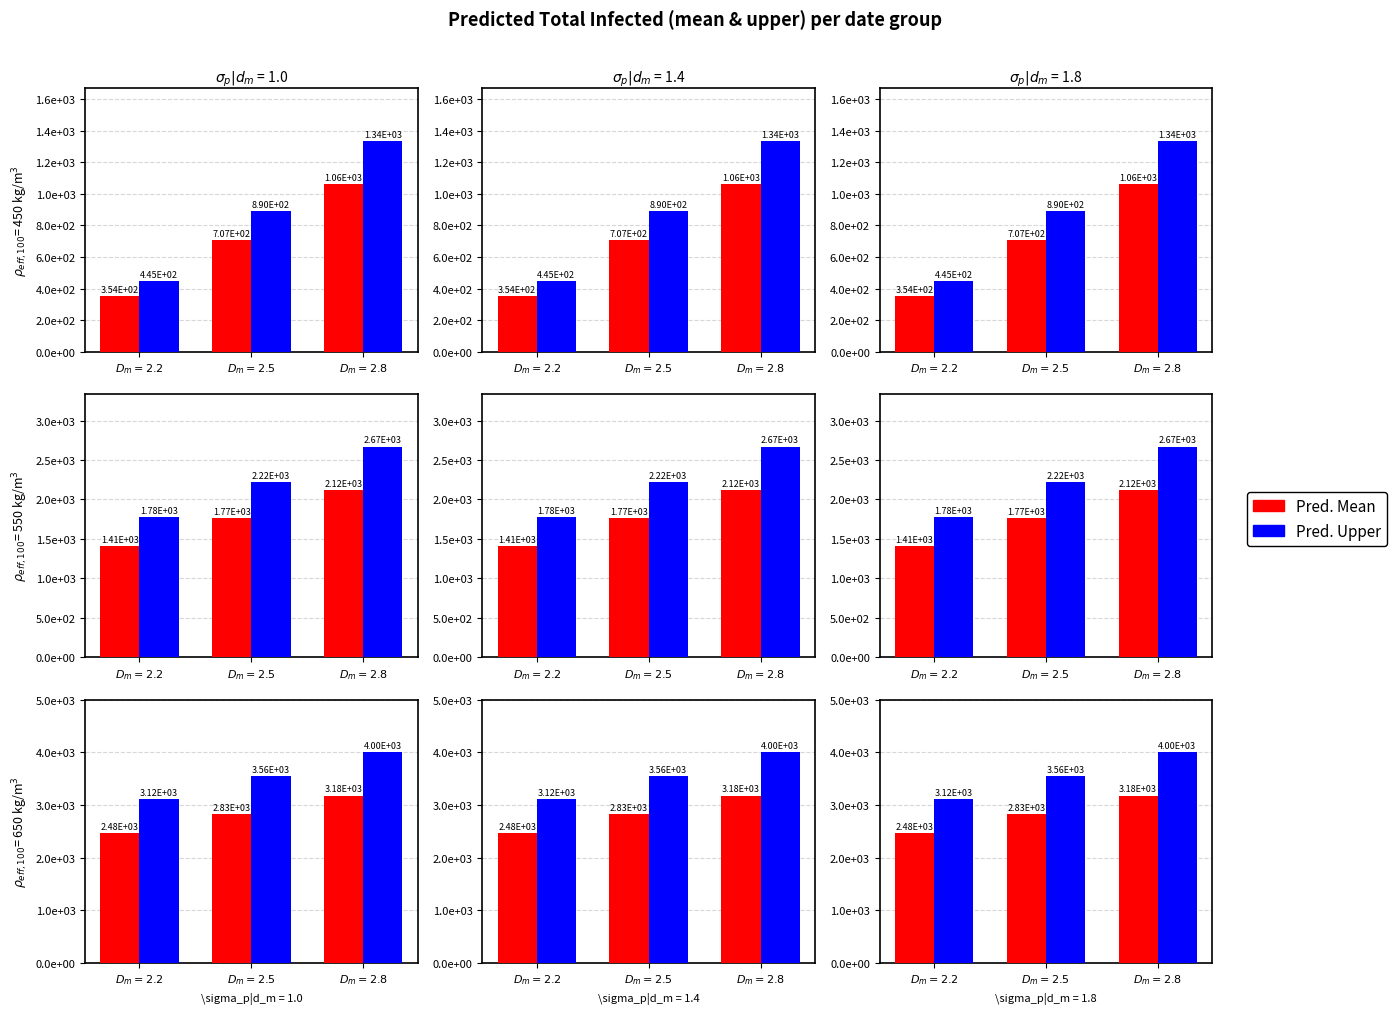

Reading left to right, extract all data points from this chart.

Pred. Total Infected Mean: $D_m = 2.2$=2475	$D_m = 2.5$=2828	$D_m = 2.8$=3182
Pred. Total Infected Upper: $D_m = 2.2$=3115	$D_m = 2.5$=3560	$D_m = 2.8$=4005